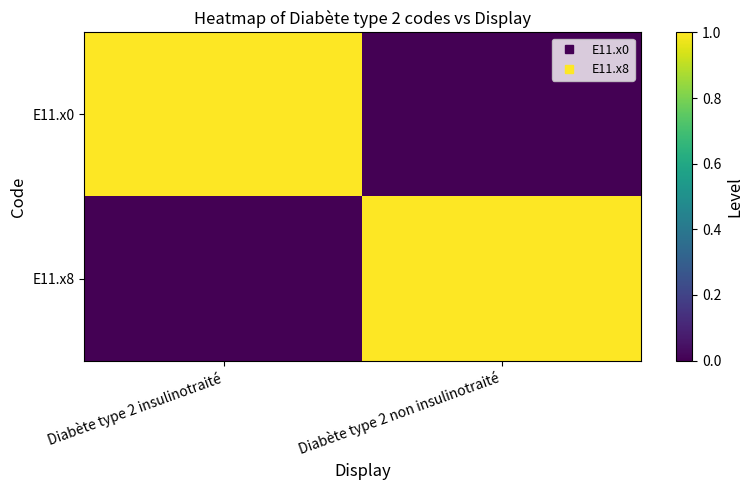

What is the total value across all series at Diabète type 2 non insulinotraité?

1